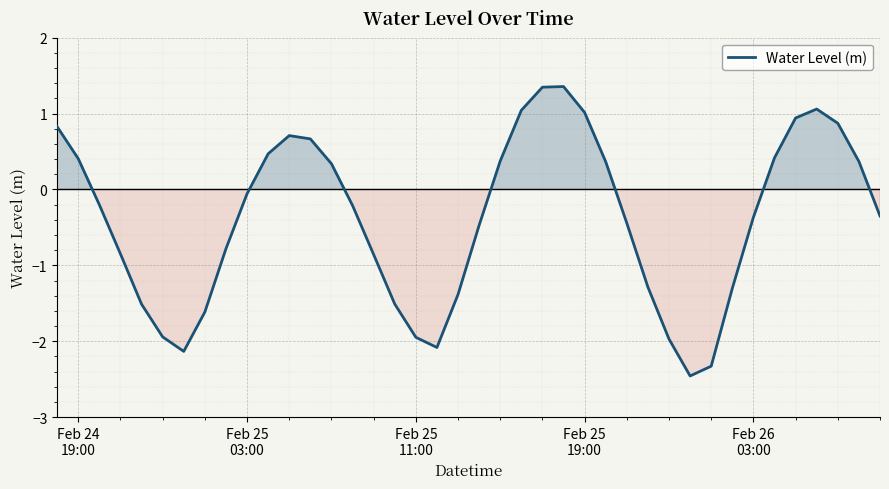

What is the difference between the maximum and minimum values?

3.8